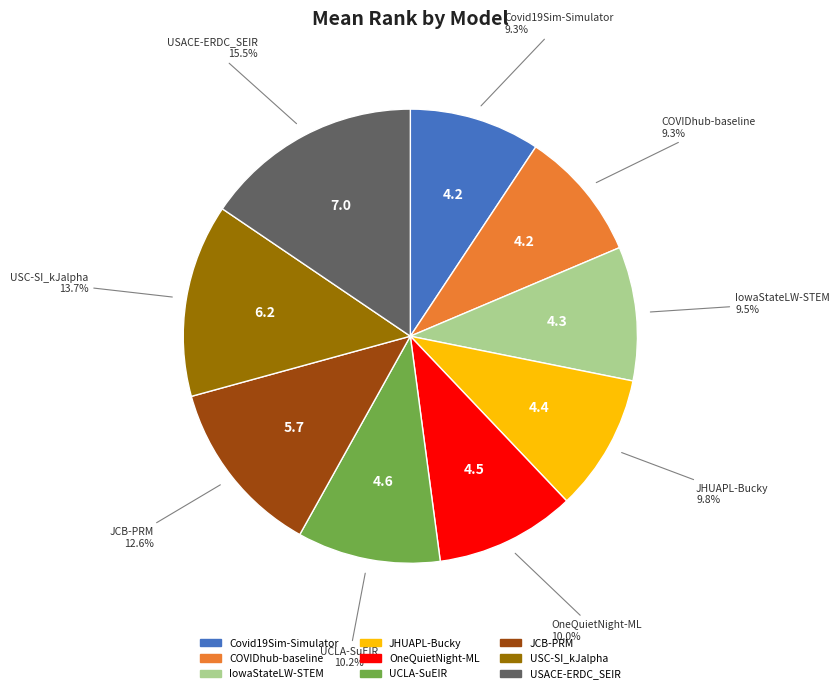

Combined, what portion of the pie is UCLA-SuEIR and JHUAPL-Bucky?

20.0%